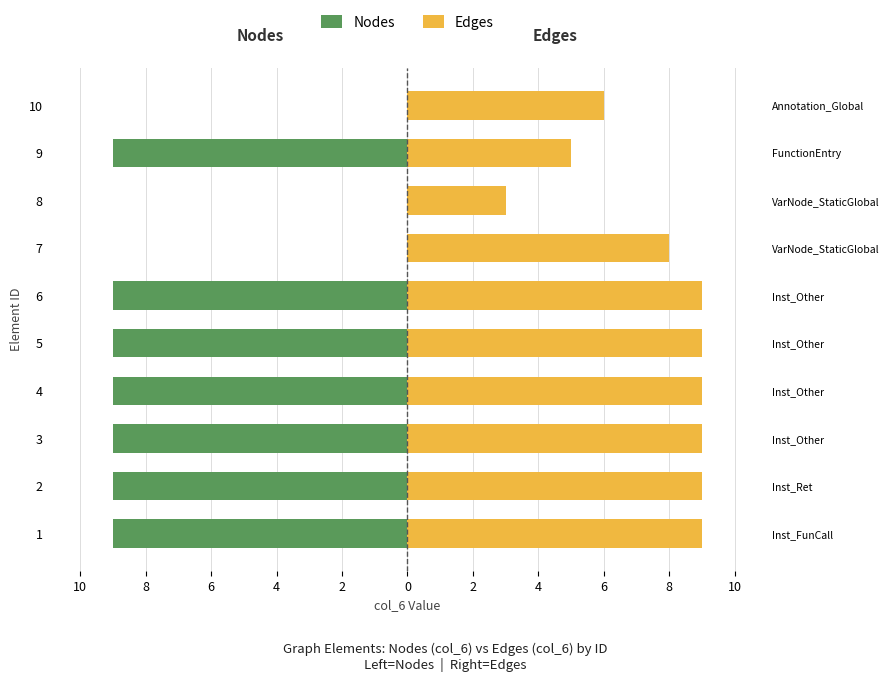

How many bars are there in total?

20